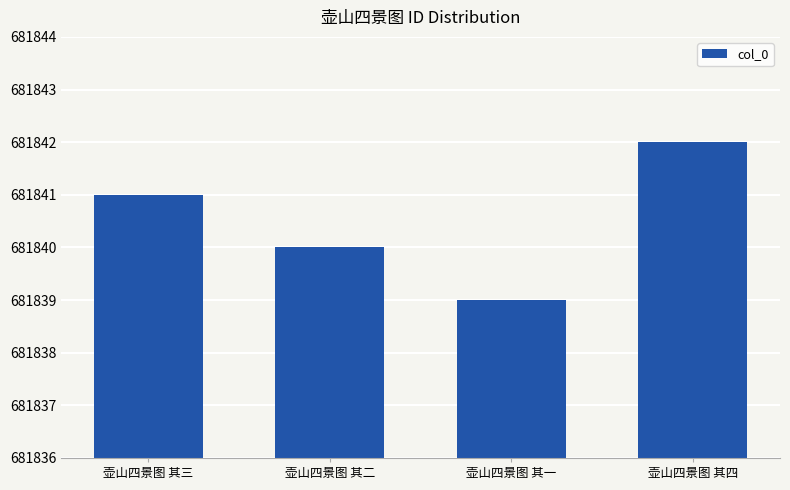

List the labels in order of value, largest first.

壶山四景图 其四, 壶山四景图 其三, 壶山四景图 其二, 壶山四景图 其一